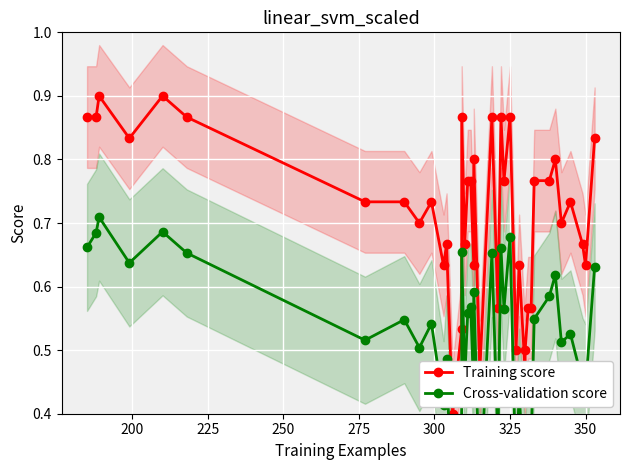

Is it true that Cross-validation score equals 1.0 at 24?

False